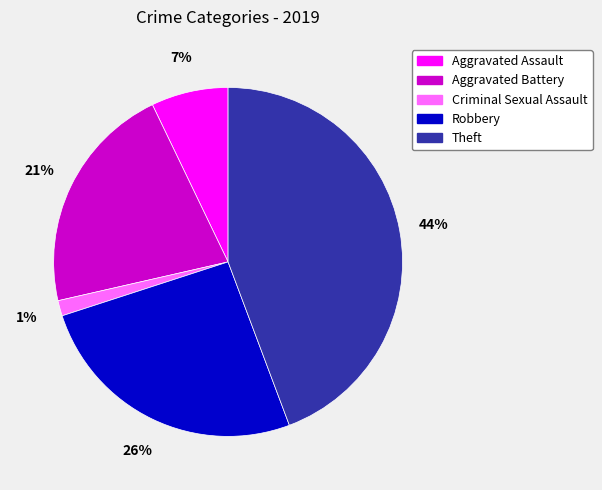

Between Criminal Sexual Assault and Theft, which is larger?

Theft